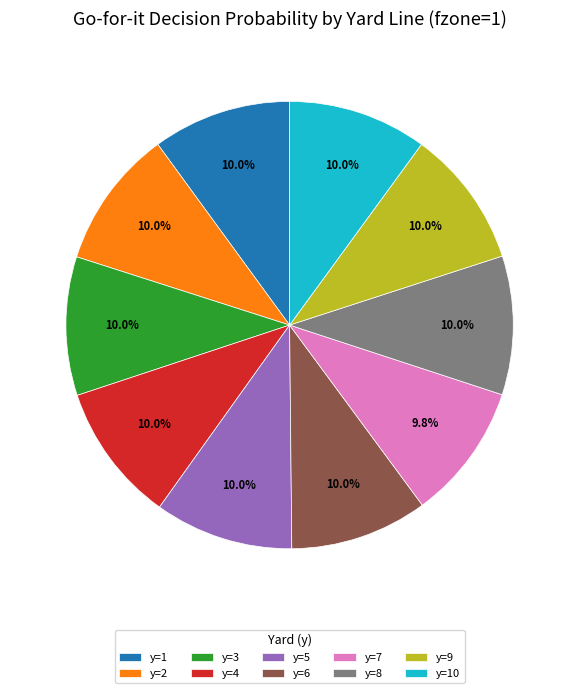

Does y=1 account for over 50% of the chart?

No